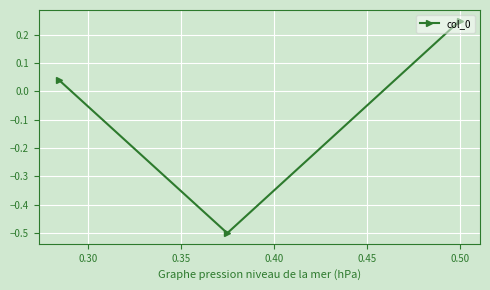

What is the minimum value shown in the chart?

-0.5